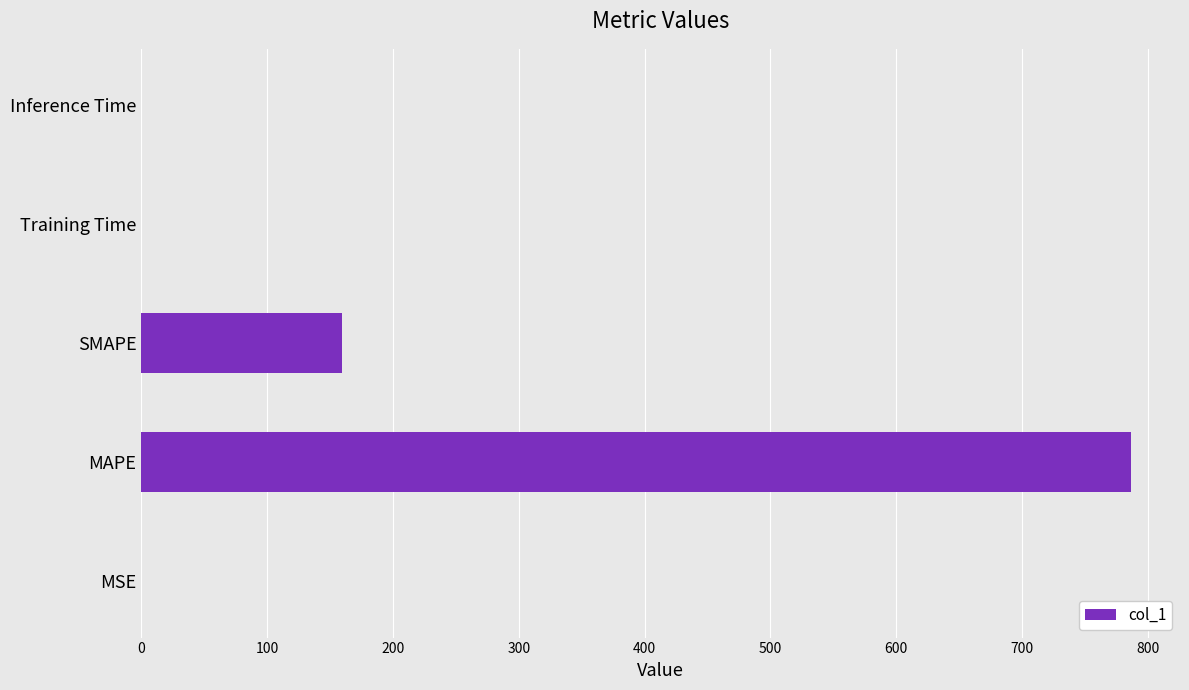

What is the sum of all values?

945.7